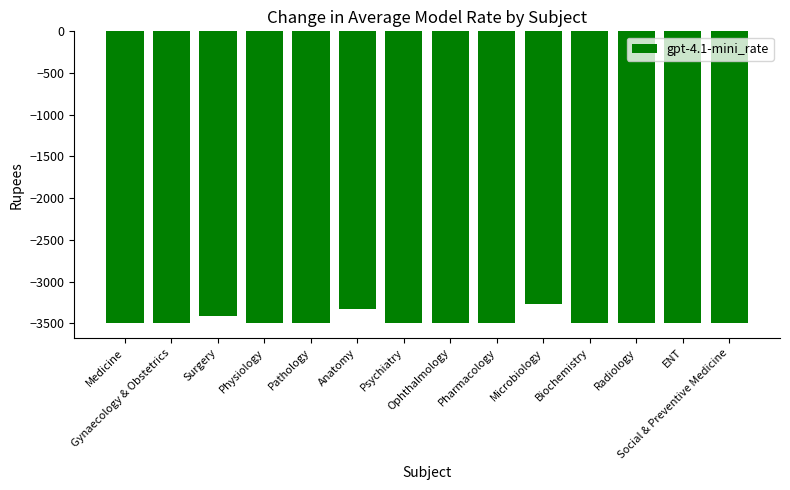

What is the smallest value displayed?

-3500.0